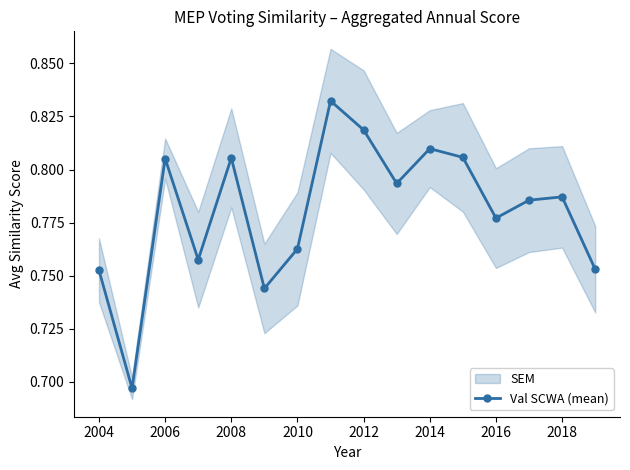

Count the Val SCWA (mean) values in the range 0 to 1.

16